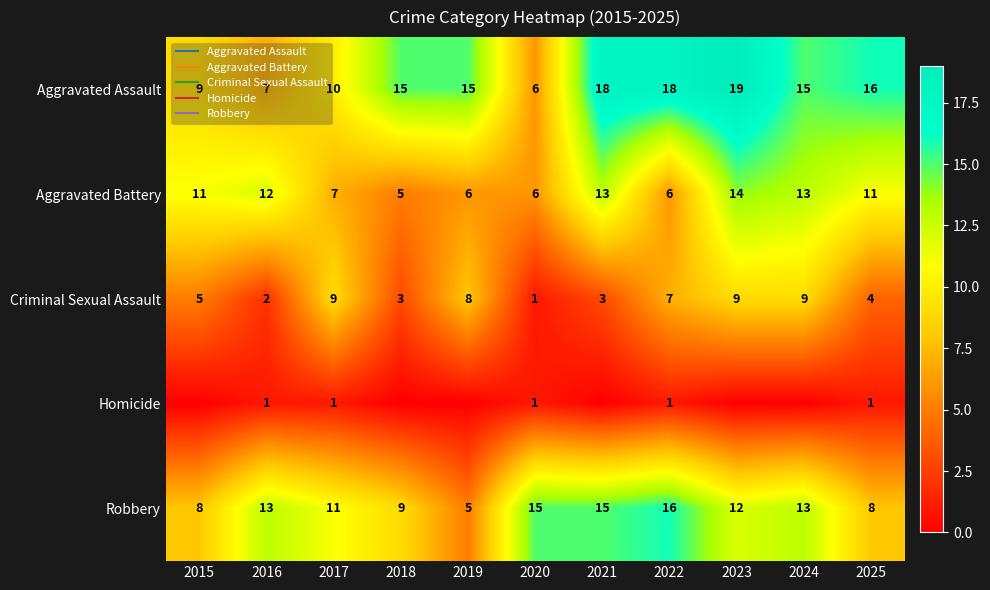

What is the difference between the Aggravated Battery values at 2019 and 2016?

6